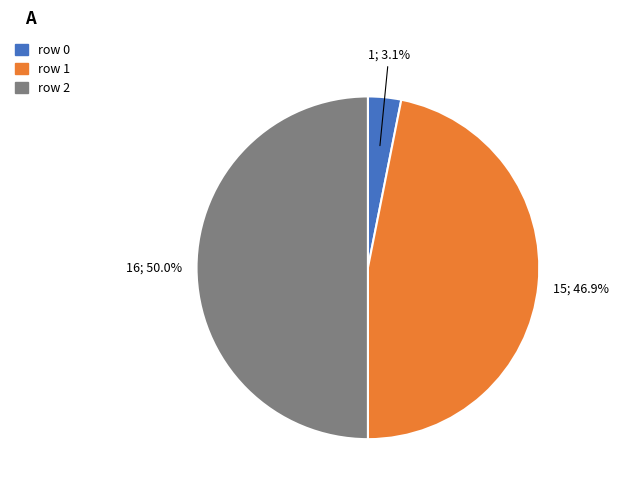

Rank the categories by value from lowest to highest.

row 0, row 1, row 2